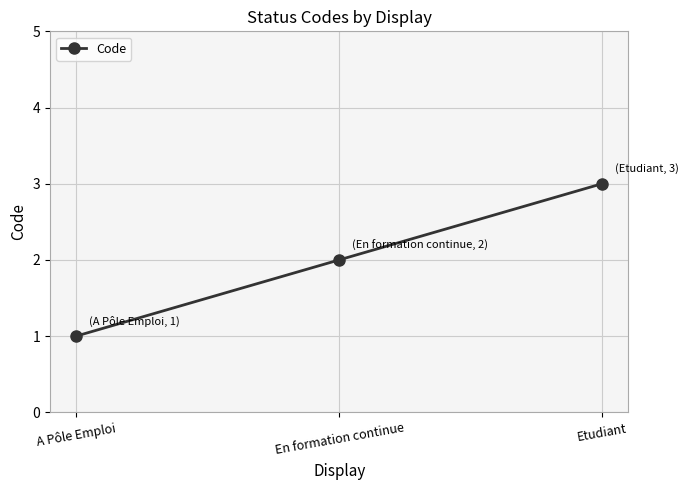

True or false: the data shows 2 at Etudiant.

False